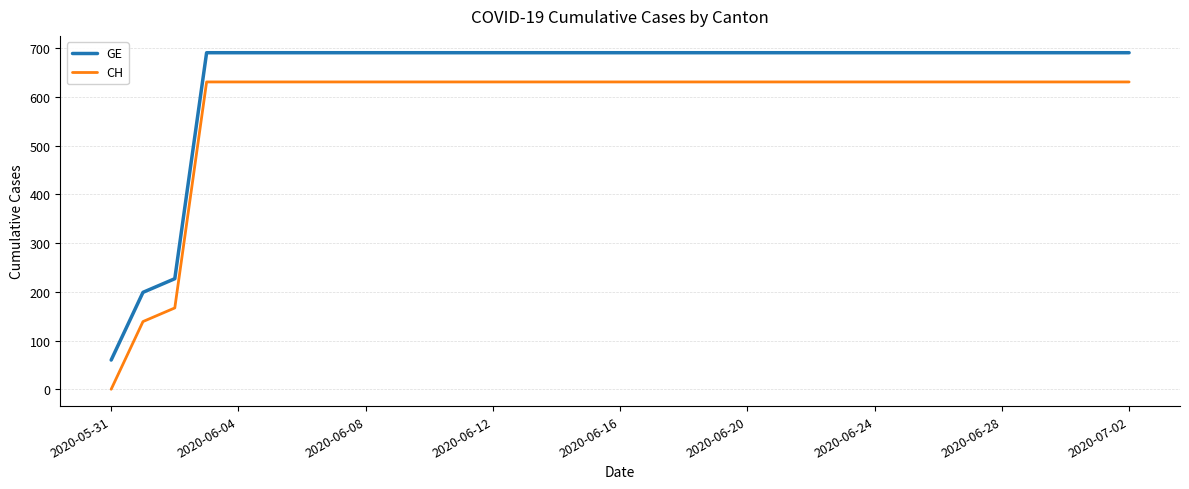

Rank the series by their maximum value, from highest to lowest.

GE, CH